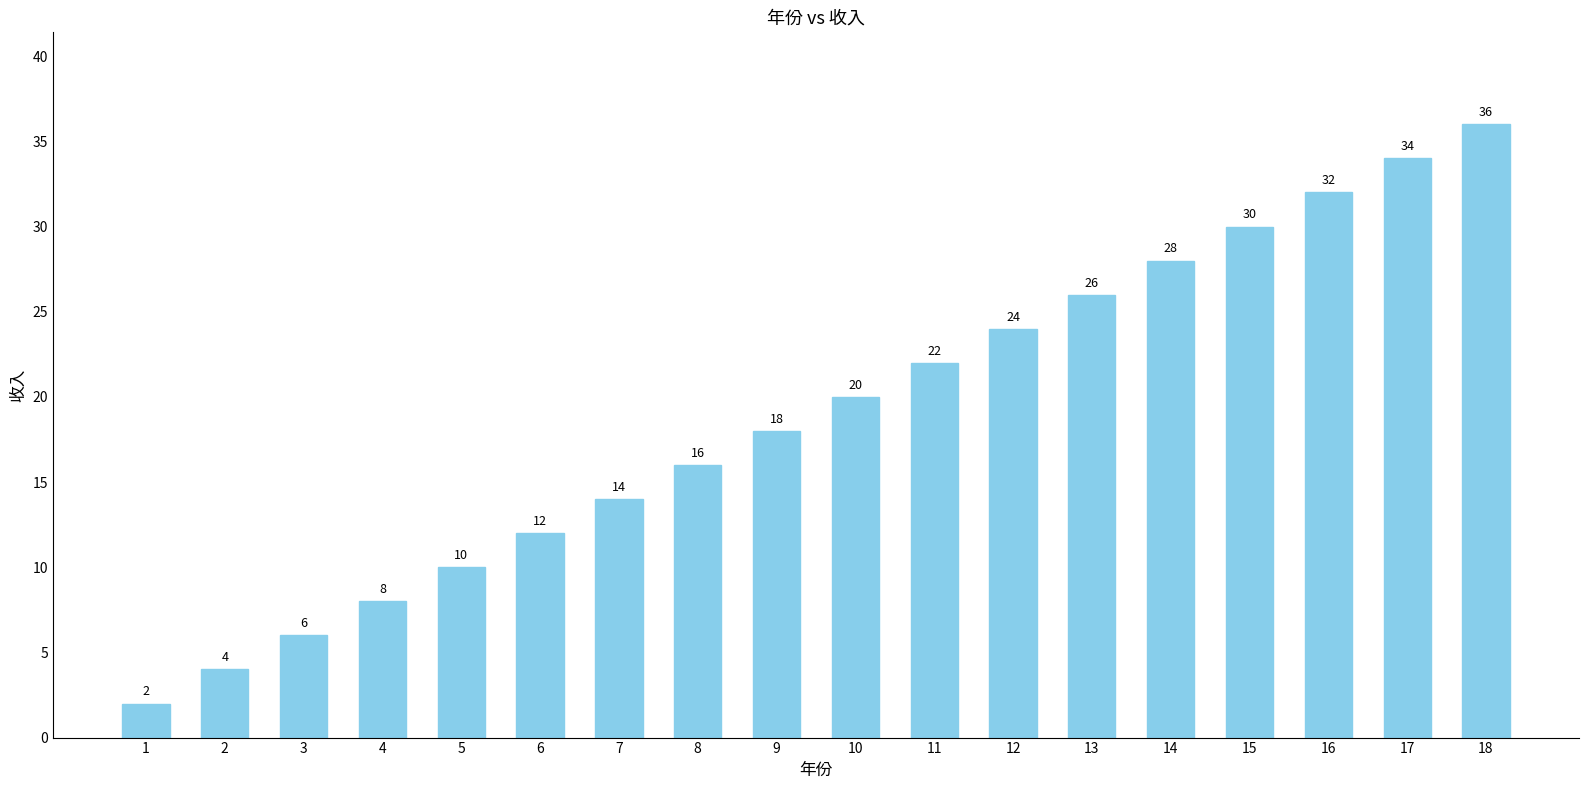

What is the difference between the second highest and minimum values?

32